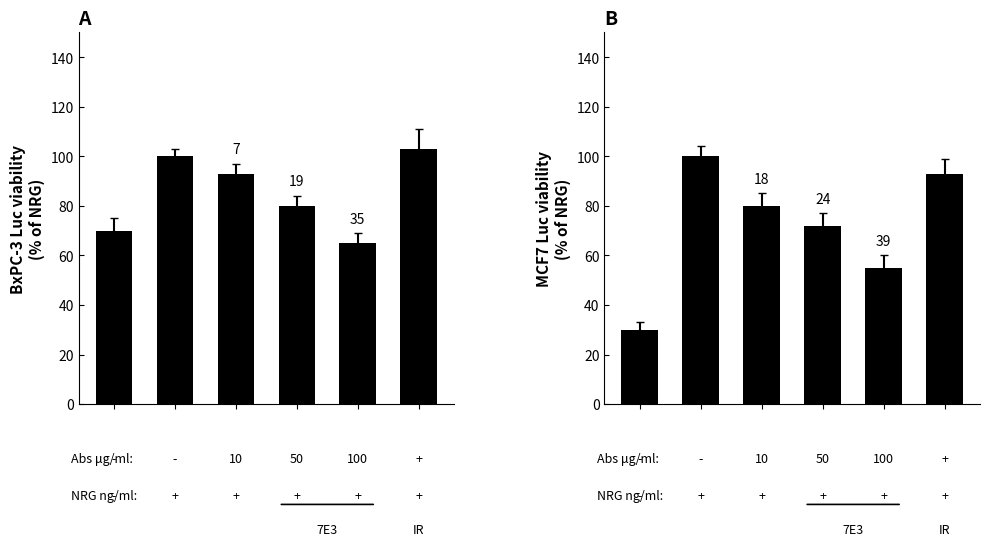

List the series in order of their overall mean, highest first.

BxPC-3 Luc viability, MCF7 Luc viability